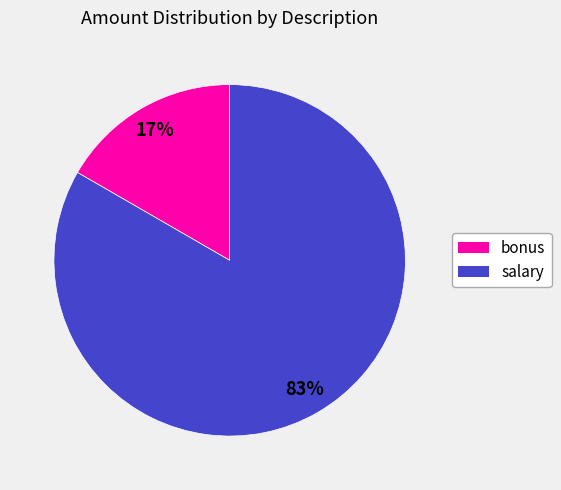

True or false: bonus accounts for 17% of the total.

True